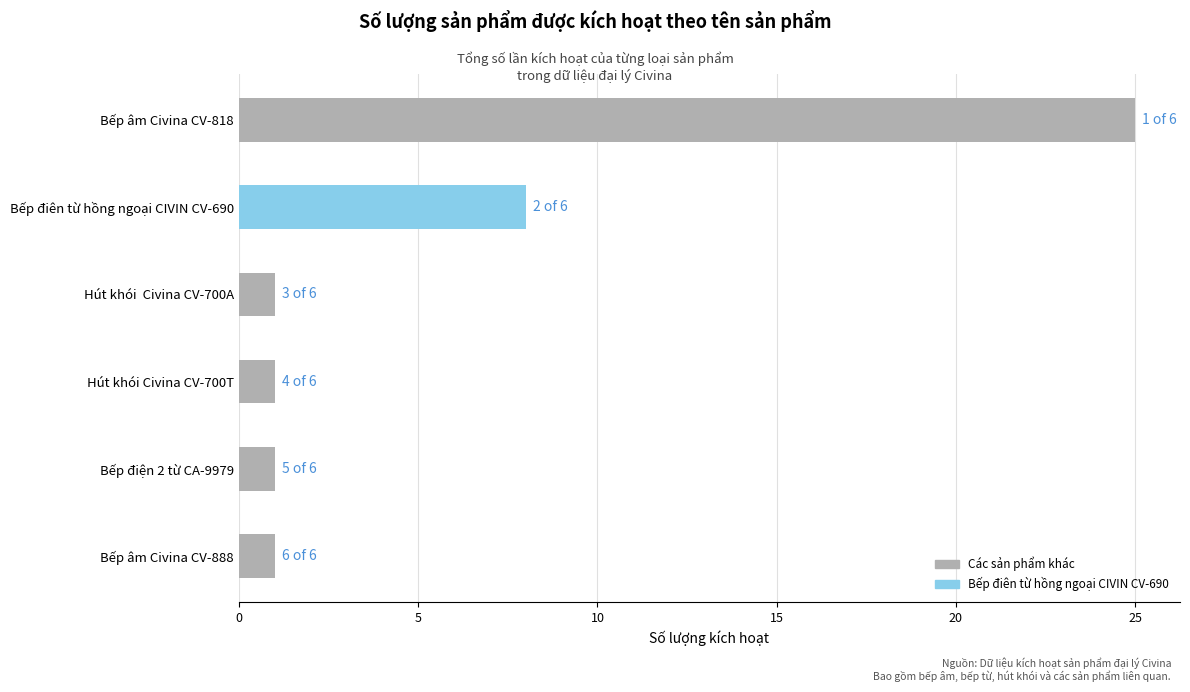

True or false: the data shows 1 at Bếp âm Civina CV-888.

True